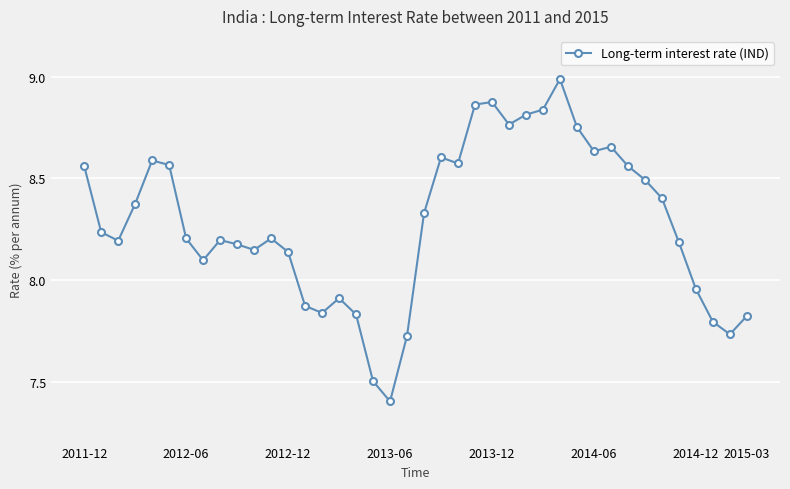

What is the greatest value displayed?

9.0